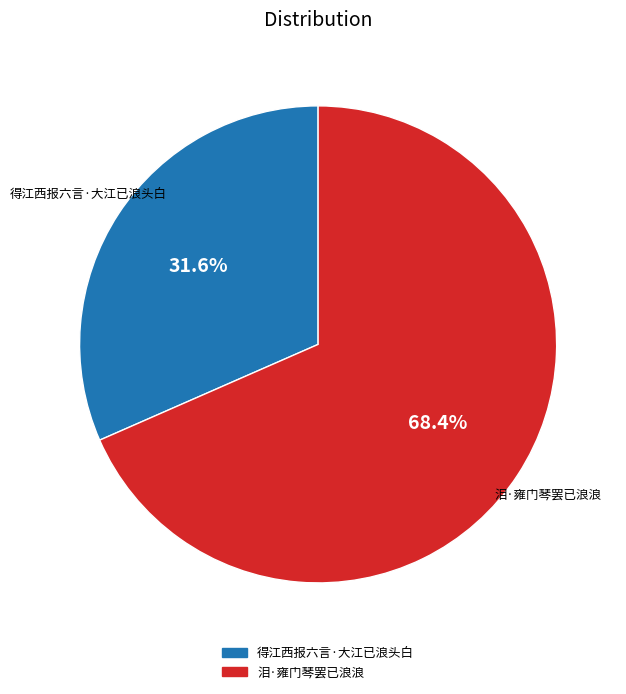

What percentage is NOT represented by 泪·雍门琴罢已浪浪?

31.6%